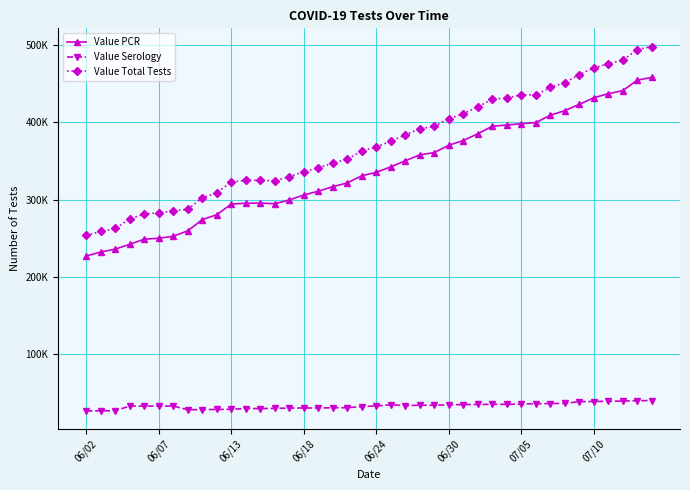

True or false: Value Total Tests and Value Serology intersect in this chart.

False